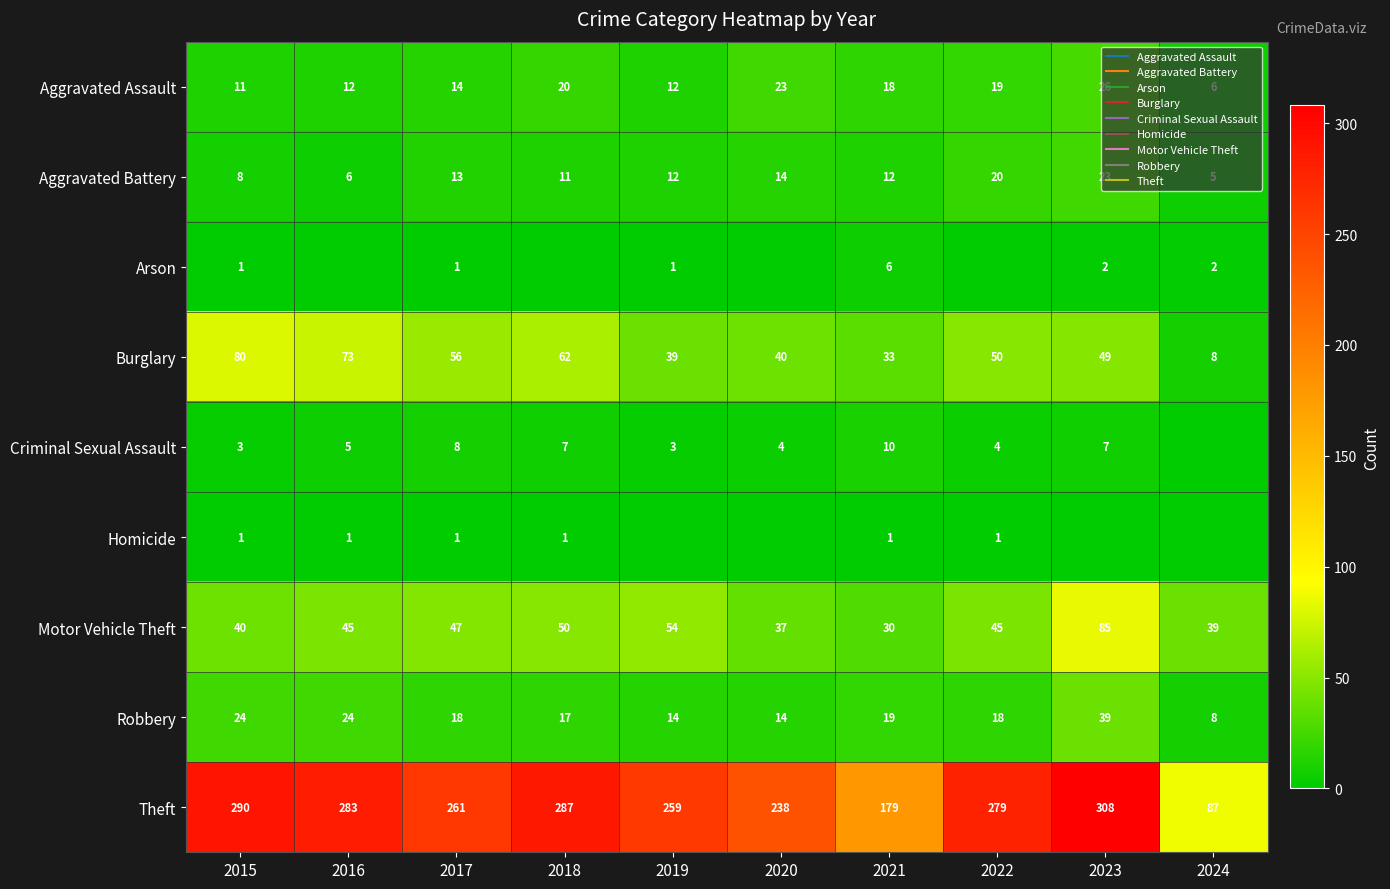

What is the minimum value for Robbery?

8